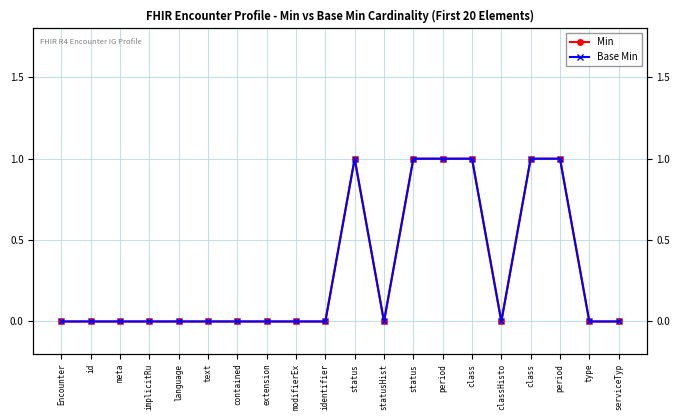

True or false: Min has more than 0 points higher than both neighbors.

True